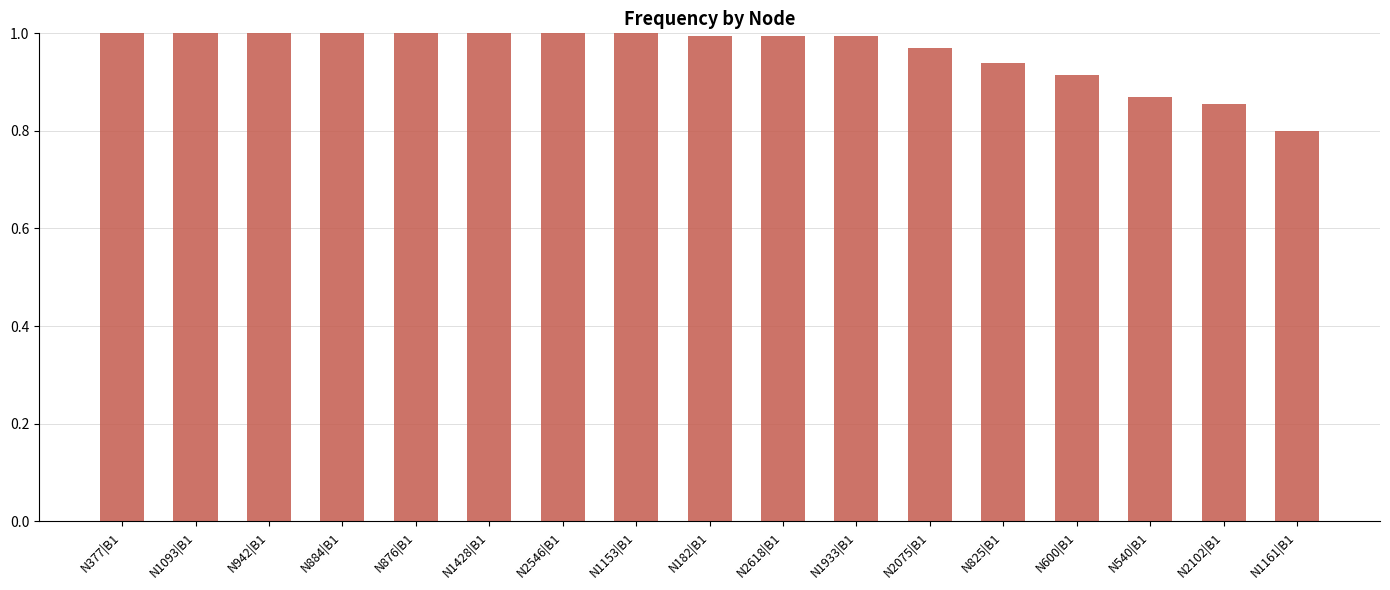

The chart shows a value of 1.7 at N377|B1. True or false?

False